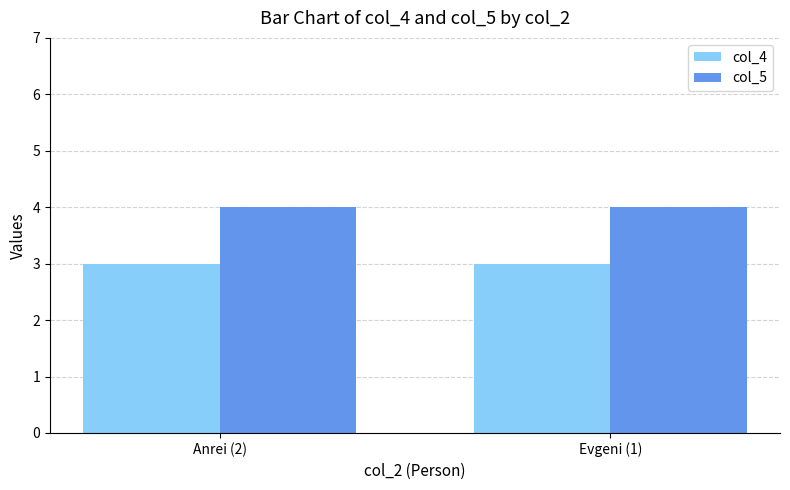

True or false: col_5 has a value of 4 at Evgeni (1).

True